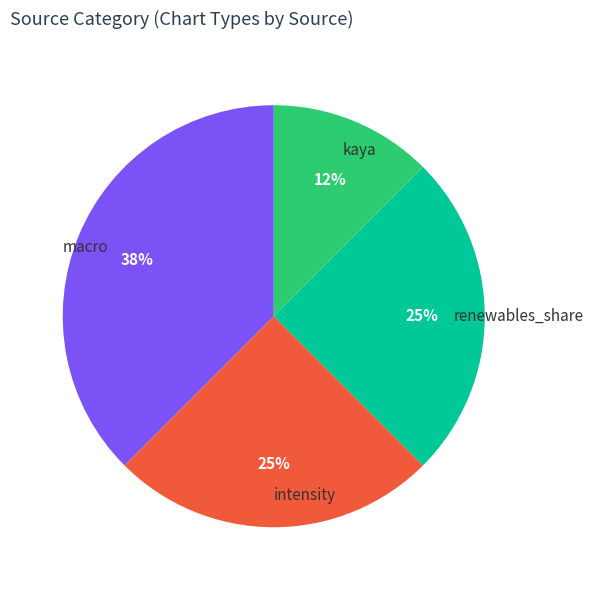

Does macro account for over 50% of the chart?

No